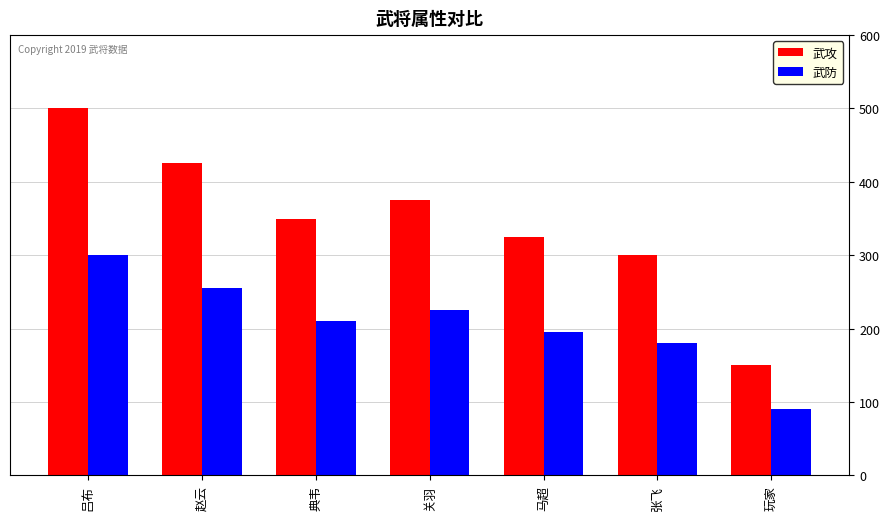

Reading left to right, what are all the values shown in this chart?

武攻: 吕布=500	赵云=425	典韦=350	关羽=375	马超=325	张飞=300	玩家=150
武防: 吕布=300	赵云=255	典韦=210	关羽=225	马超=195	张飞=180	玩家=90